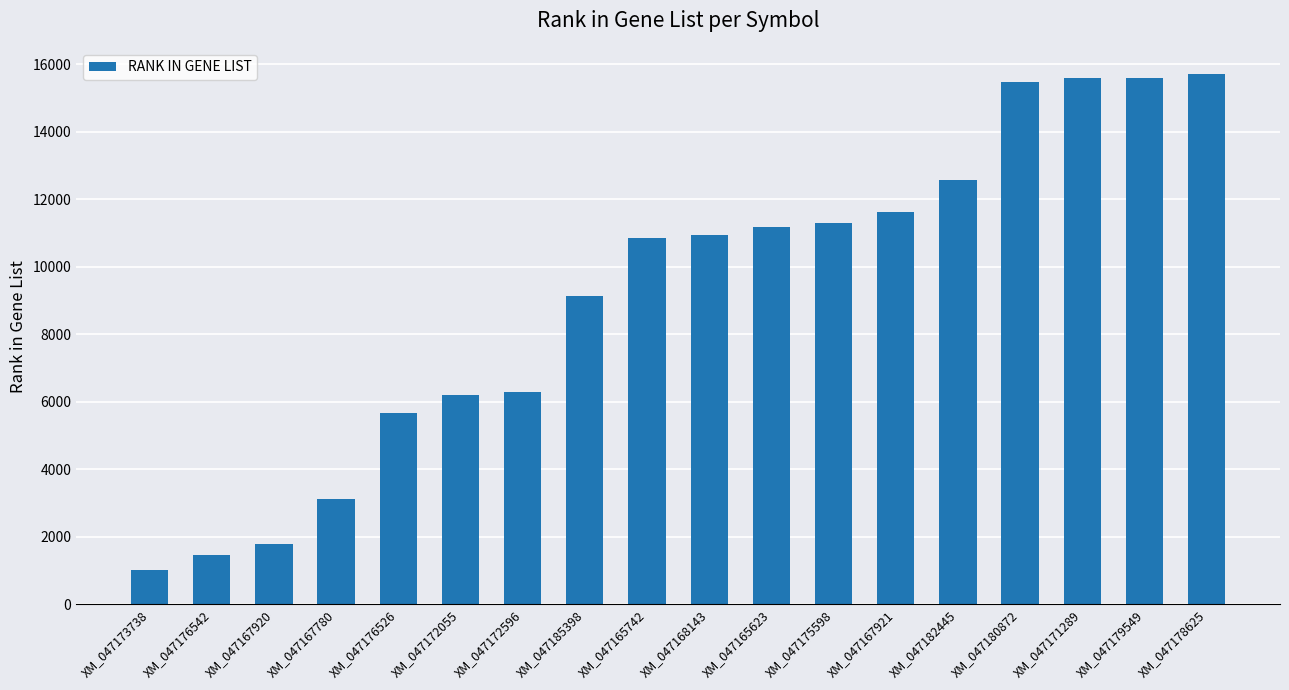

At which label is the value closest to 8360?

XM_047185398